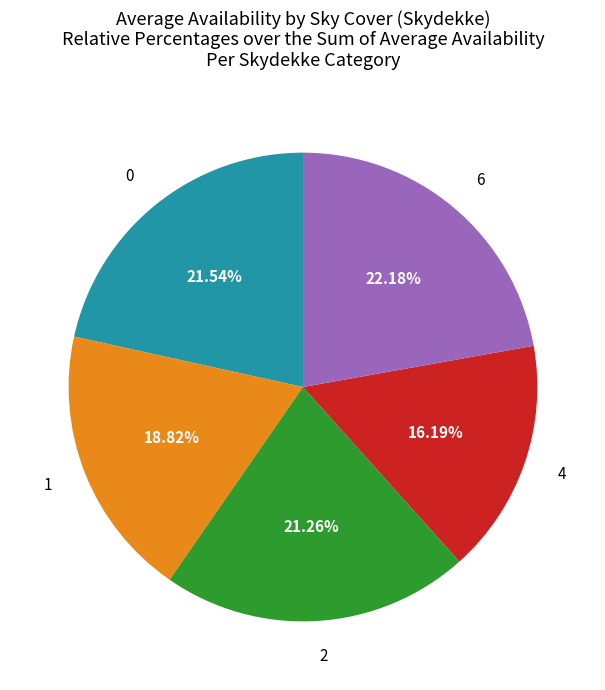

Does any single category account for the majority?

No